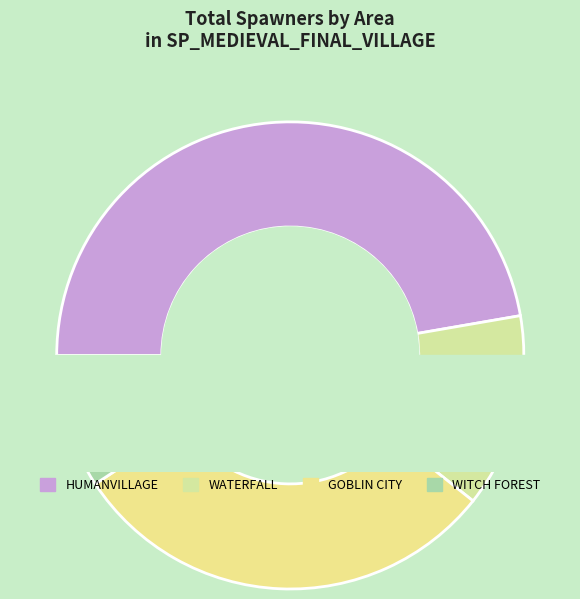

To the nearest percent, what is the difference between the MAGIC AREA/WITCH FOREST and MAGIC AREA/GOBLIN CITY slice percentages?

21%